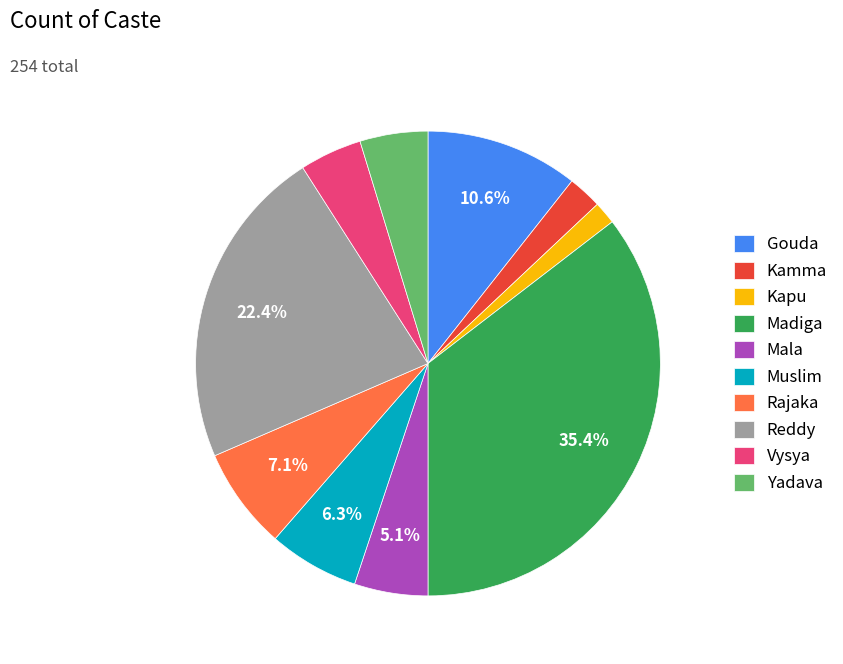

Approximately how many times larger is the value at Gouda compared to Muslim?

1.7